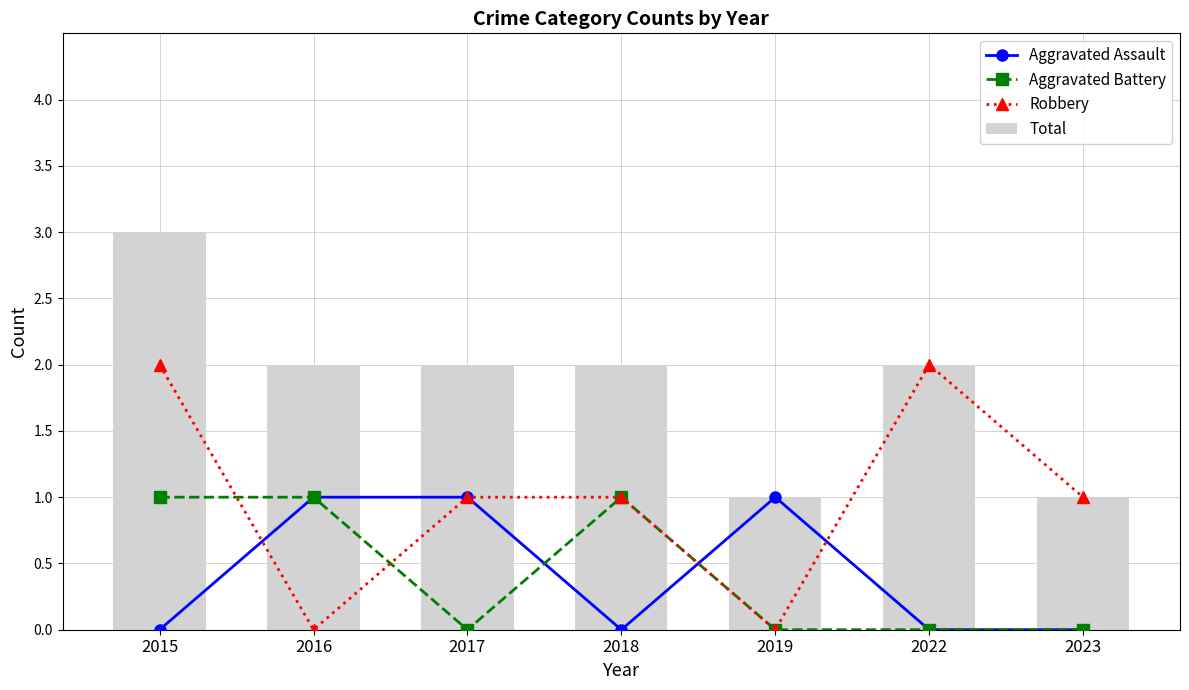

How many data points in Aggravated Battery are above 0?

3